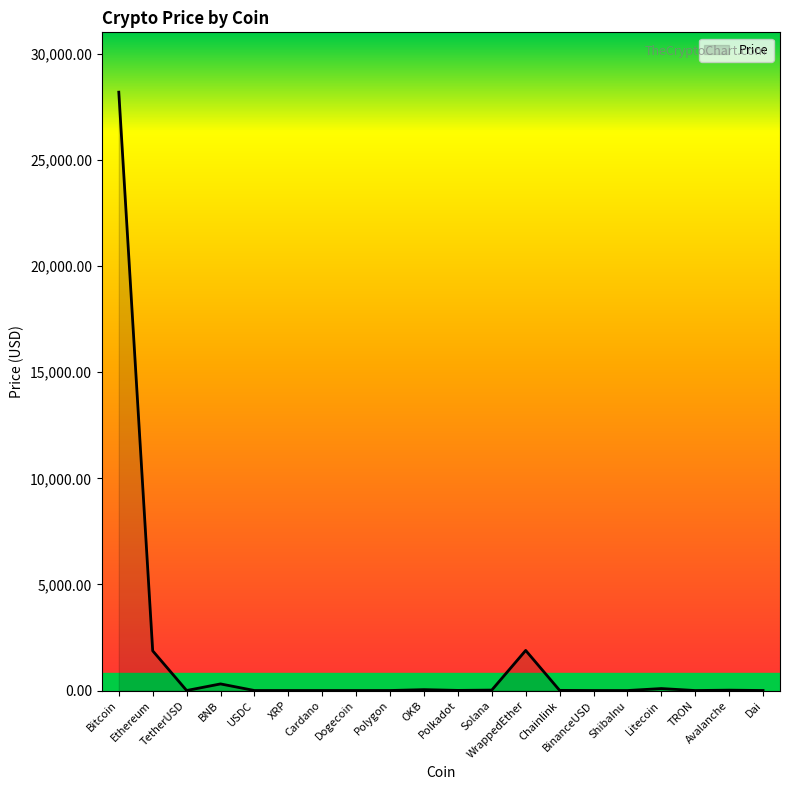

What is the label of the 5th point from the right?

ShibaInu